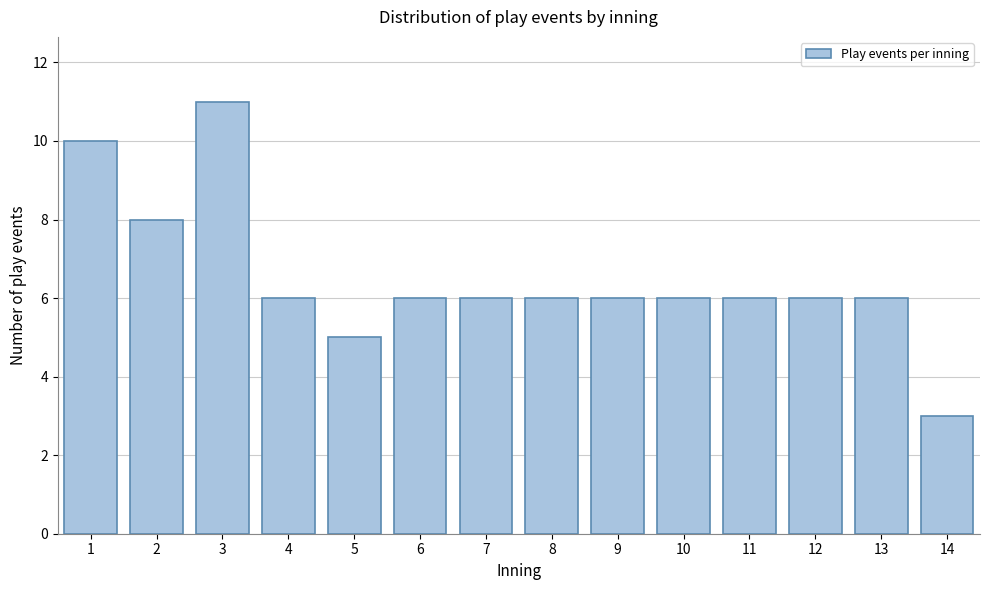

Reading left to right, list all the values displayed in this chart.

1=10	2=8	3=11	4=6	5=5	6=6	7=6	8=6	9=6	10=6	11=6	12=6	13=6	14=3